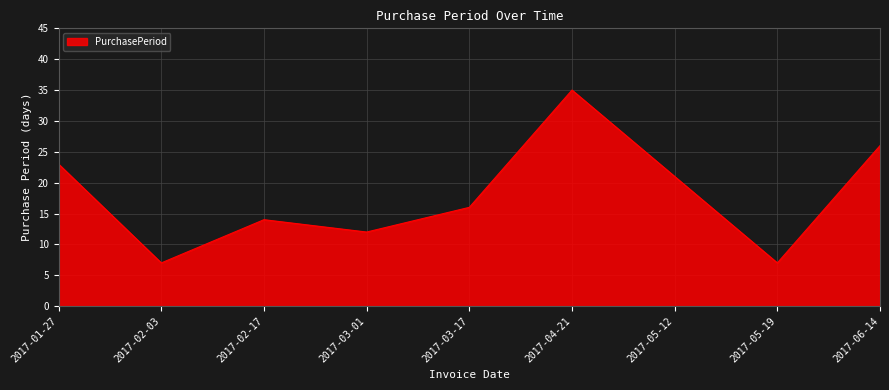

Where does the data first go above 16?

2017-01-27